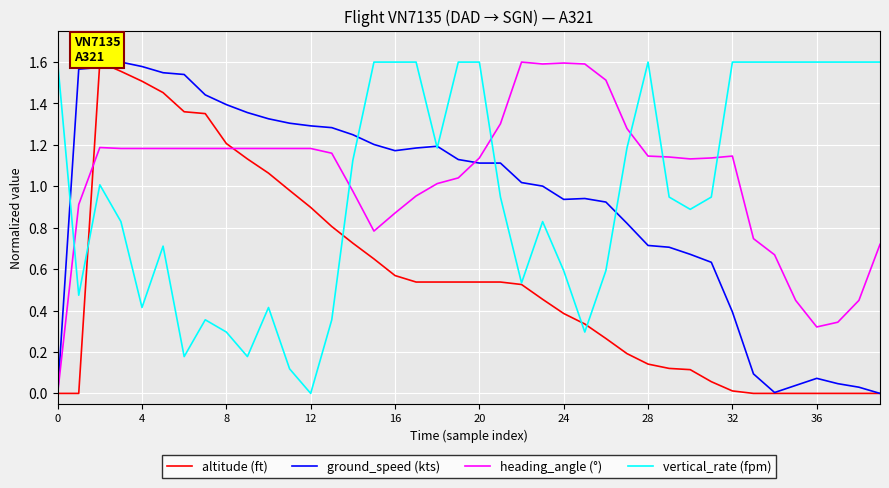

At 35, list the series in order from largest to smallest.

vertical_rate (fpm), heading_angle (°), ground_speed (kts), altitude (ft)